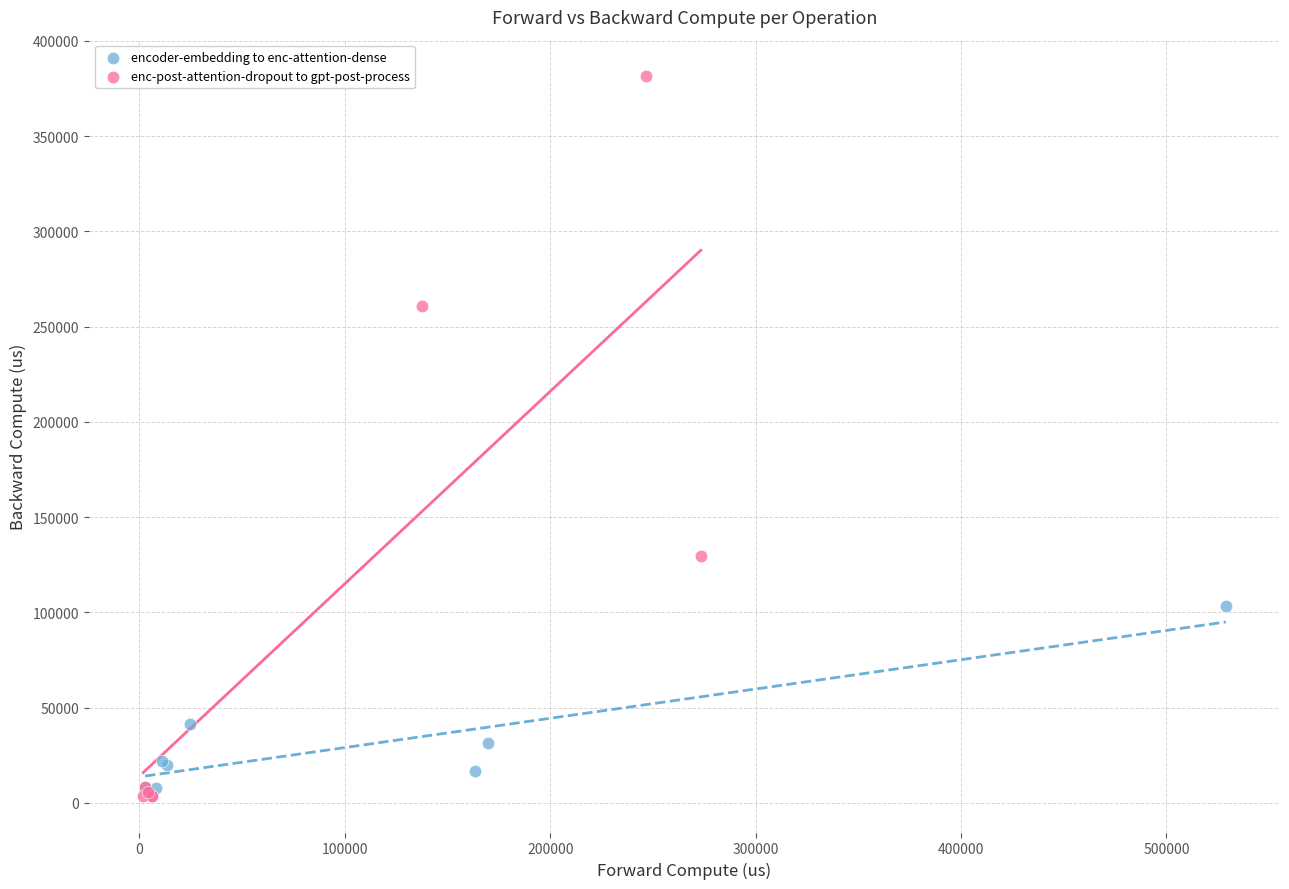

Which series has the largest Y range (max minus min)?

enc-post-attention-dropout to gpt-post-process